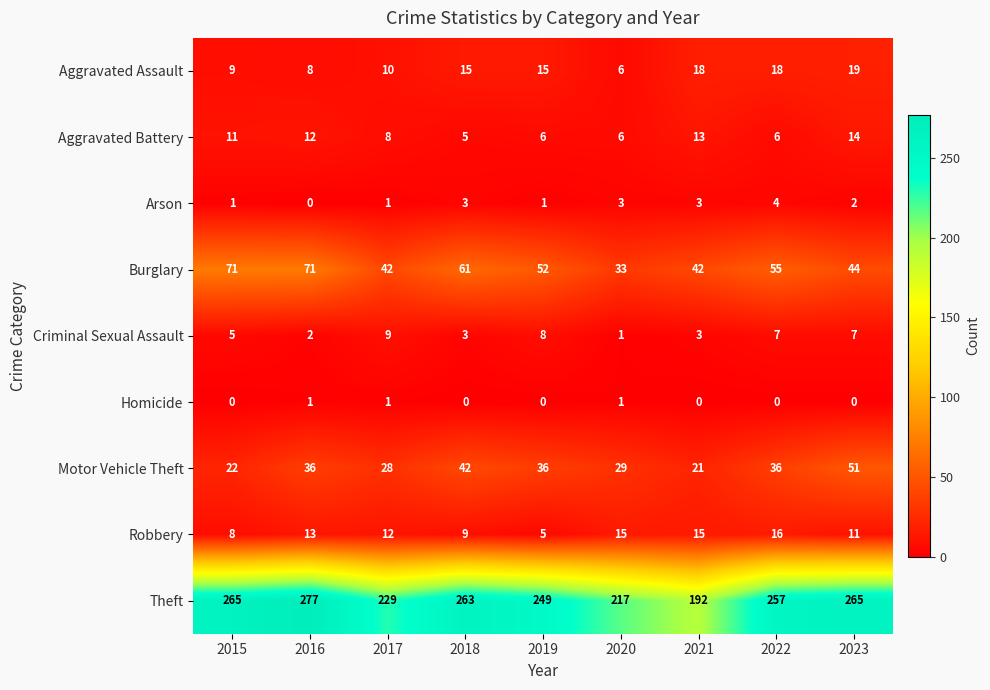

How many series are shown in this chart?

9